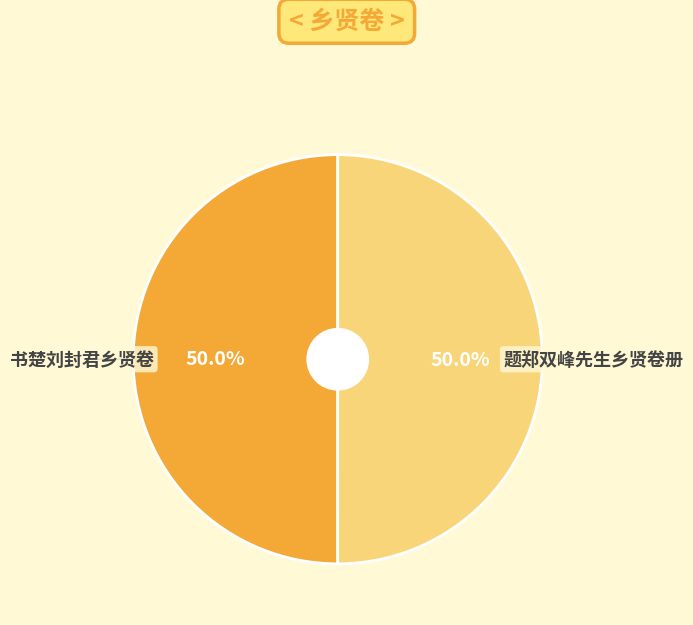

True or false: 题郑双峰先生乡贤卷册 accounts for 50% of the total.

True